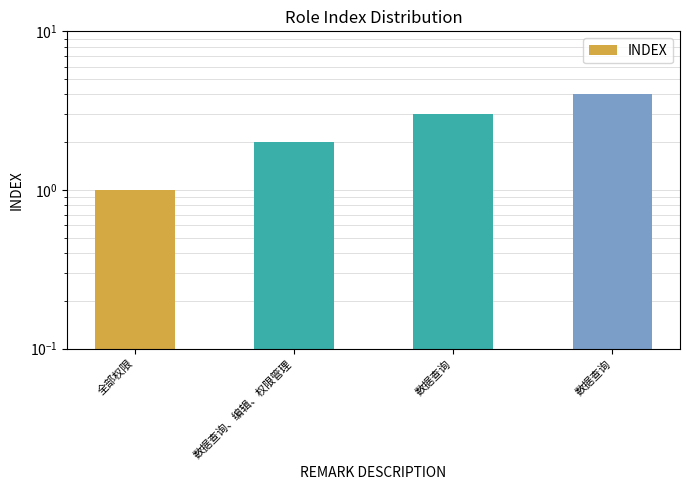

Reading left to right, list all the values displayed in this chart.

全部权限=1	数据查询、编辑、权限管理=2	数据查询=3	数据查询=4